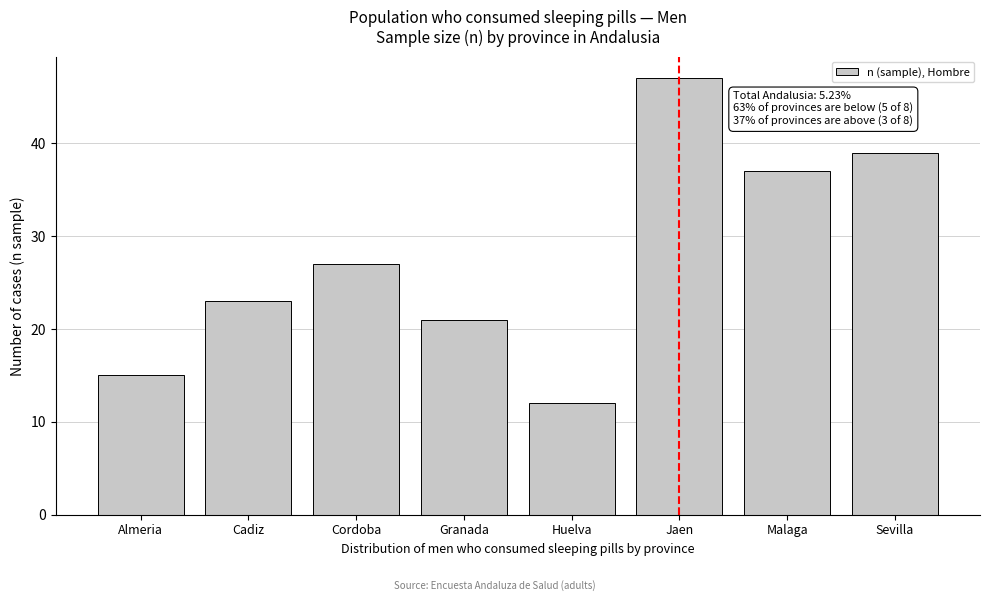

Reading left to right, what are all the values shown in this chart?

15	23	27	21	12	47	37	39